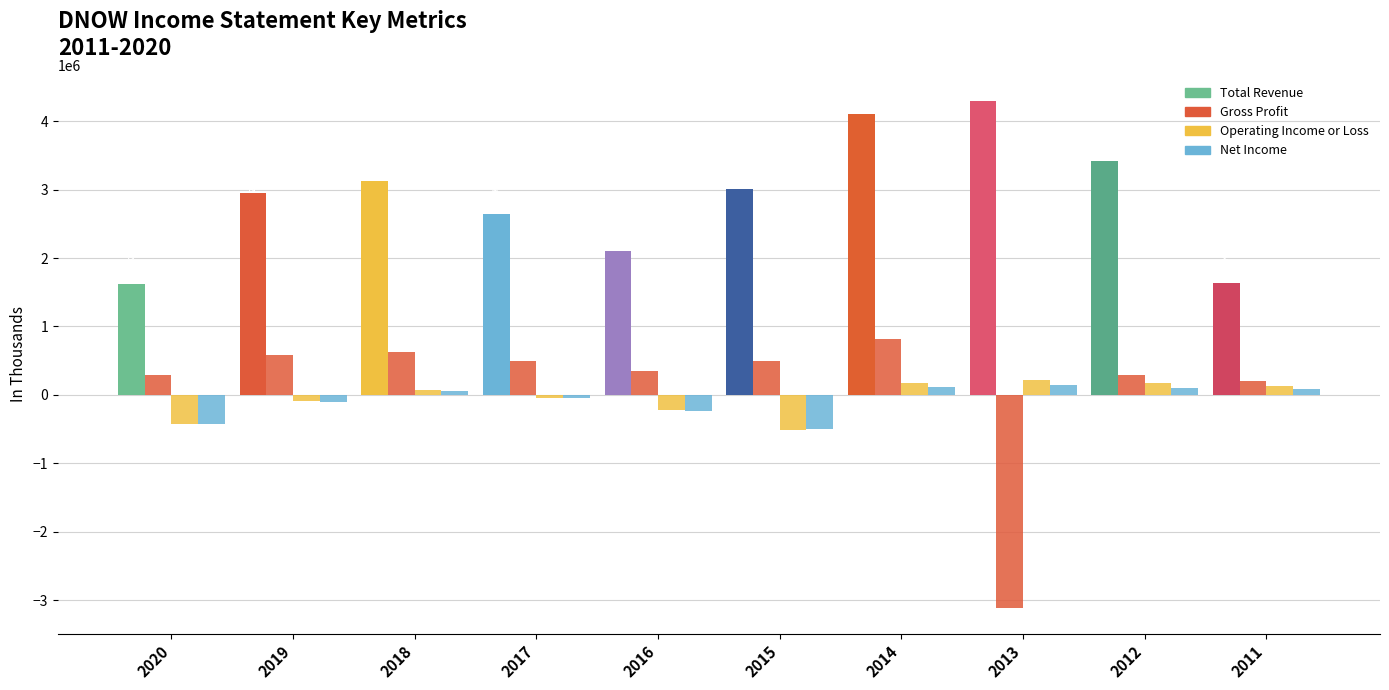

Which label corresponds to the smallest value in the chart?

2013